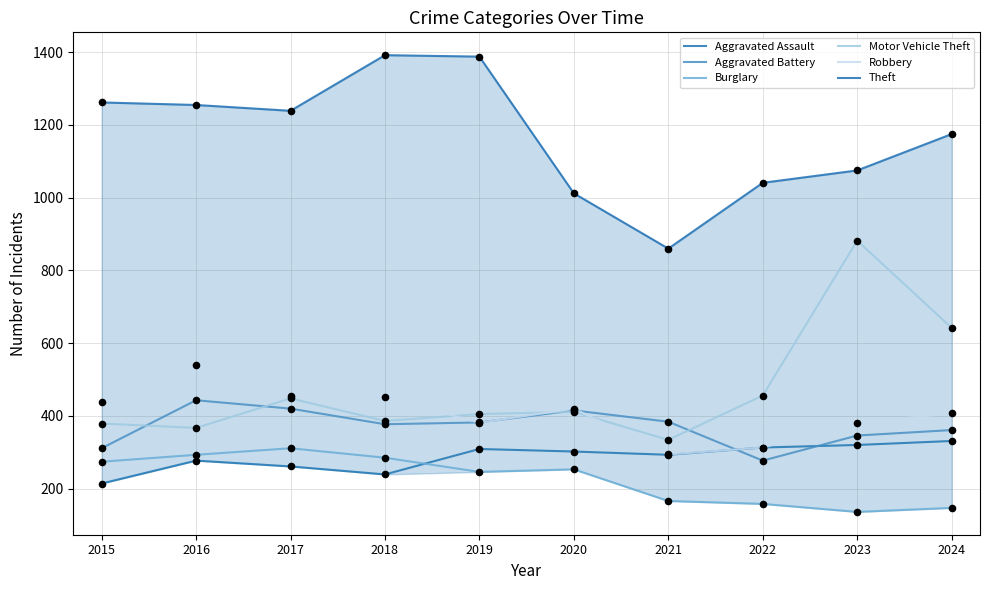

Is the value of Robbery at 2021 greater than the value of Theft at 2015?

No